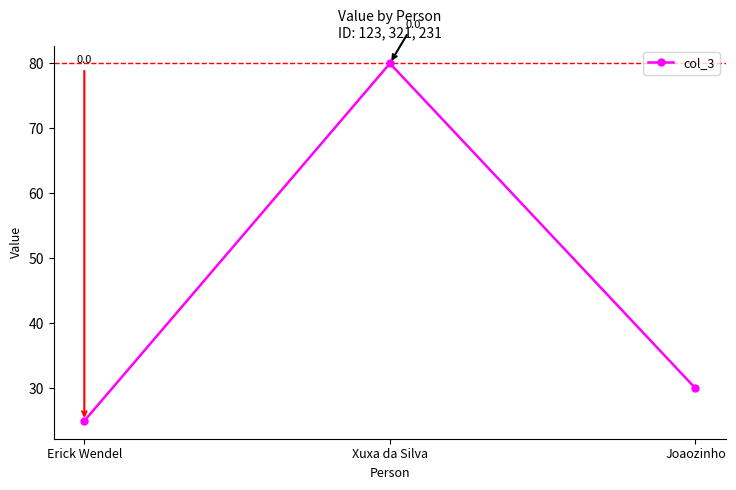

Reading left to right, transcribe all the data shown in this chart.

25	80	30